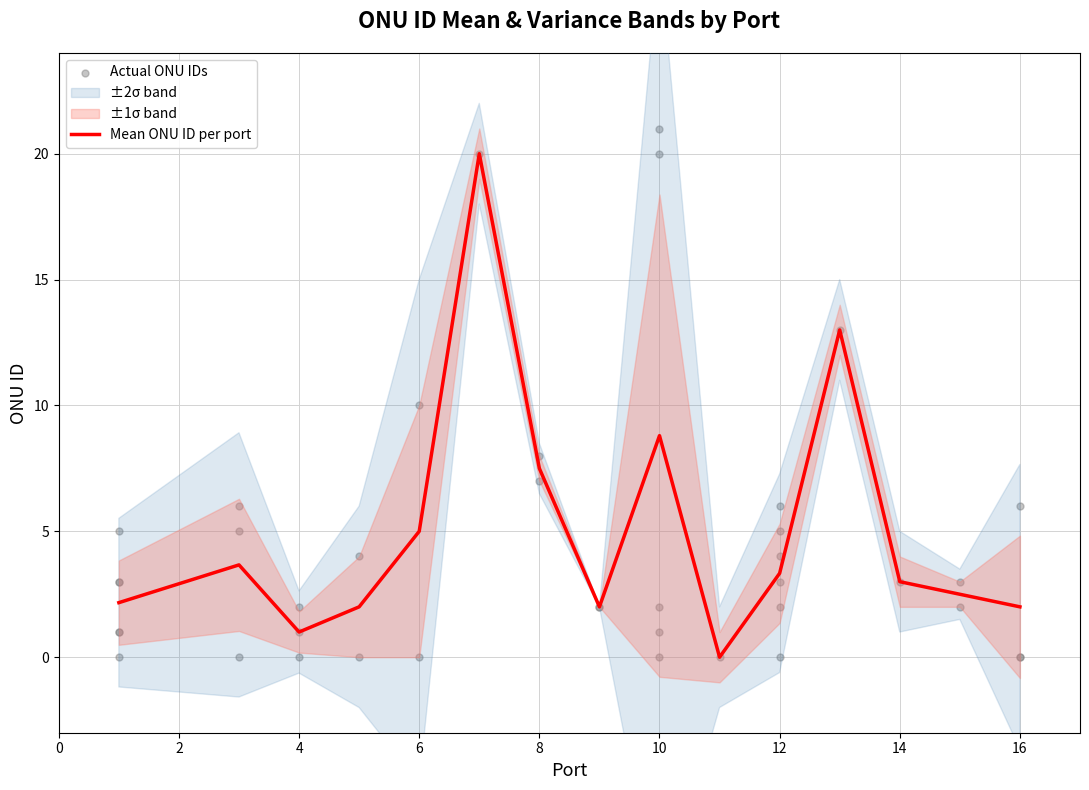

Between 14 and 6, which is larger?

6